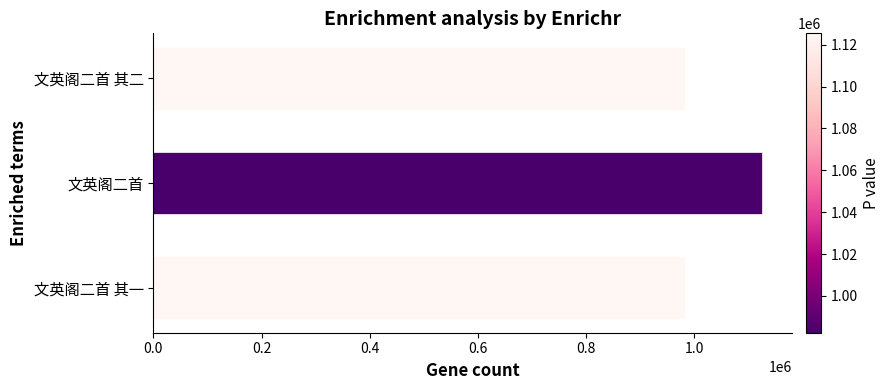

At which category does the chart reach its peak across all series?

文英阁二首